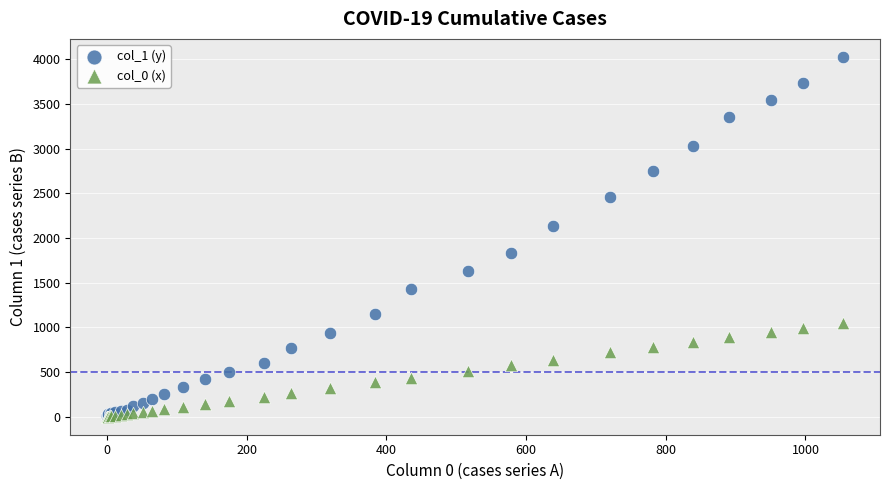

What are all the series names shown in the legend?

col_1 (y), col_0 (x)